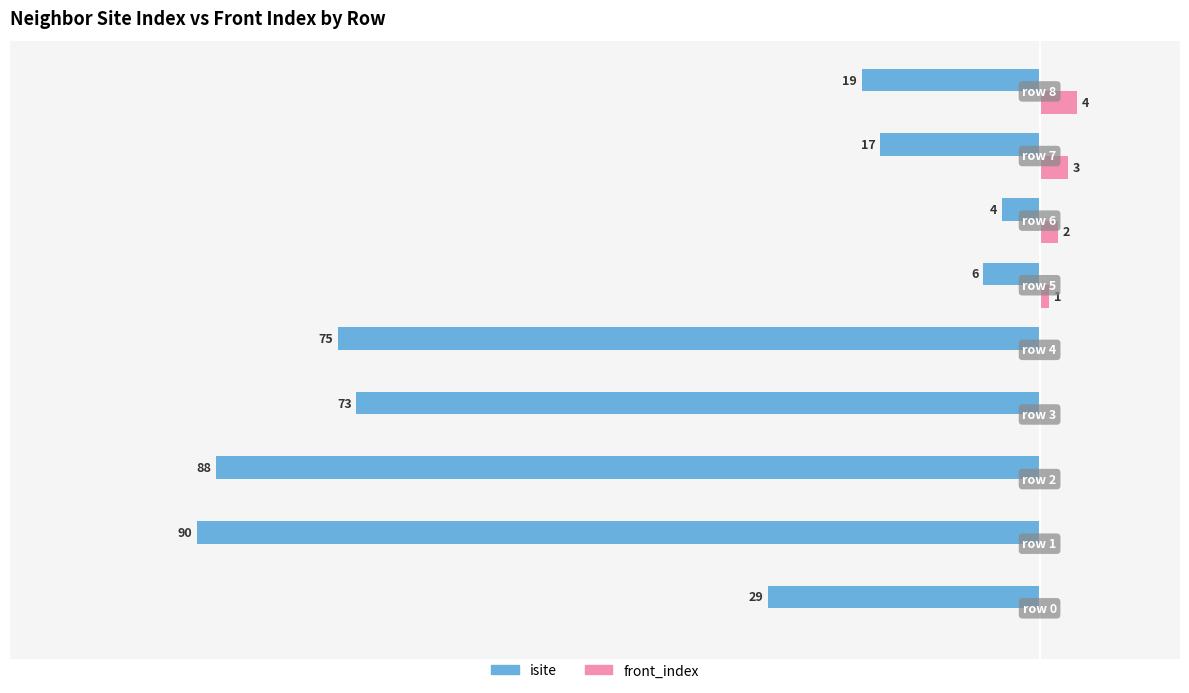

What is the value of the isite bar at the 9th from the left?

-19